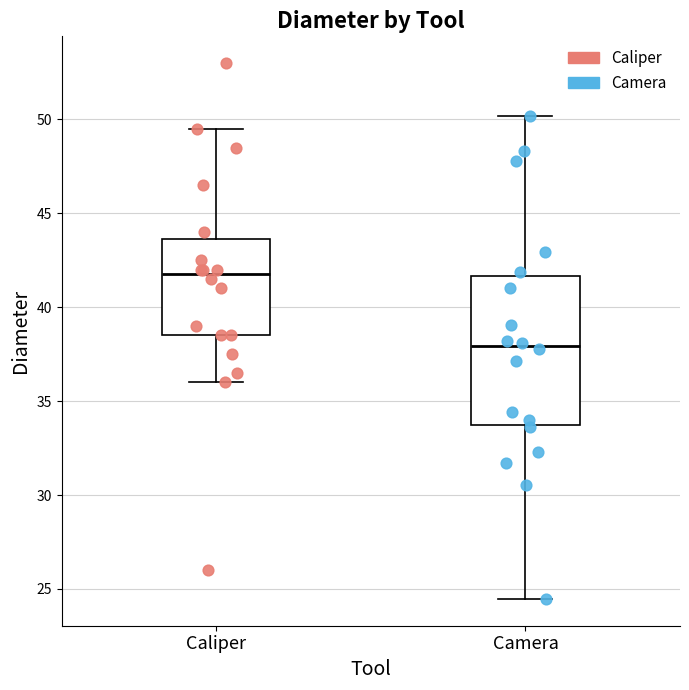

Which box's median line is the lowest?

Camera